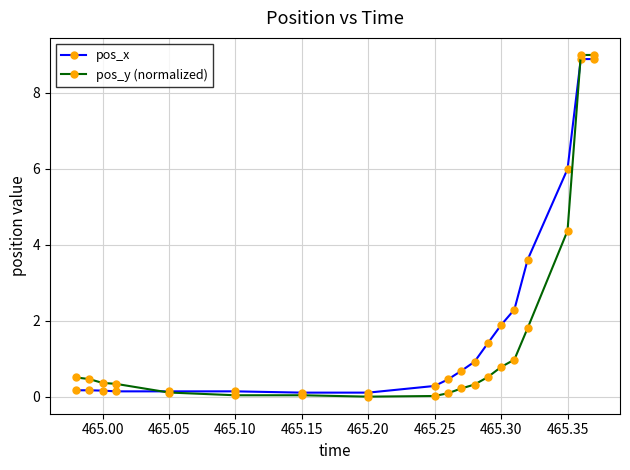

What is the highest value of the pos_x series?

8.9